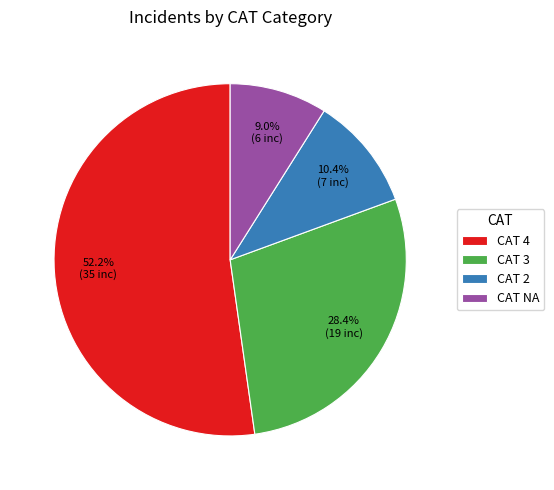

Count the number of slices in the pie.

4